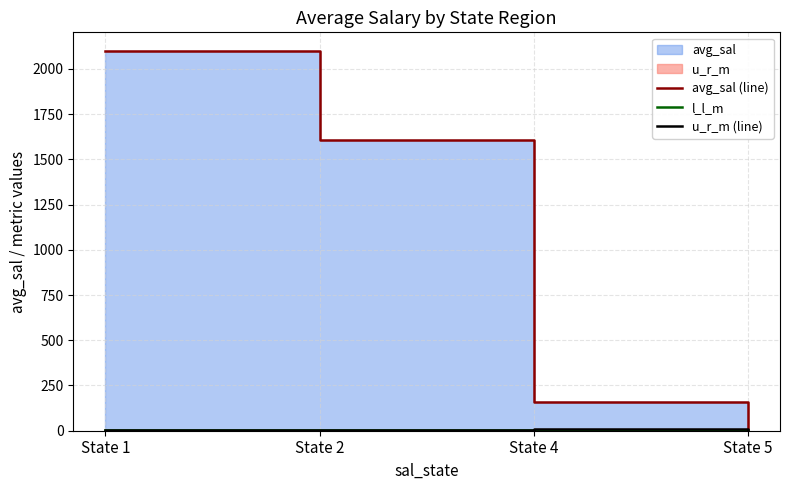

Is it true that l_l_m equals 1.0 at State 1?

False